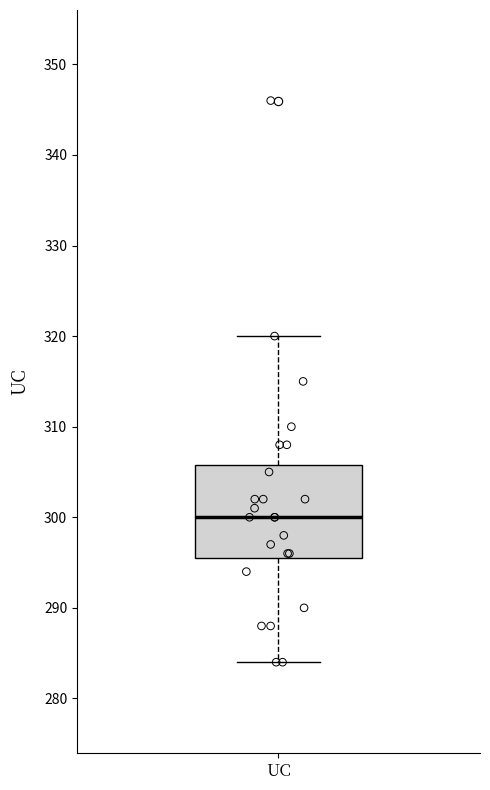

Transcribe this box plot: give where the median line is, the range the box spans, and where the two whiskers end, as read against the y-axis. The values are not printed on the chart, so give them approximately, as read against the axis.

median 300, box 296 to 306, whiskers 284 to 320